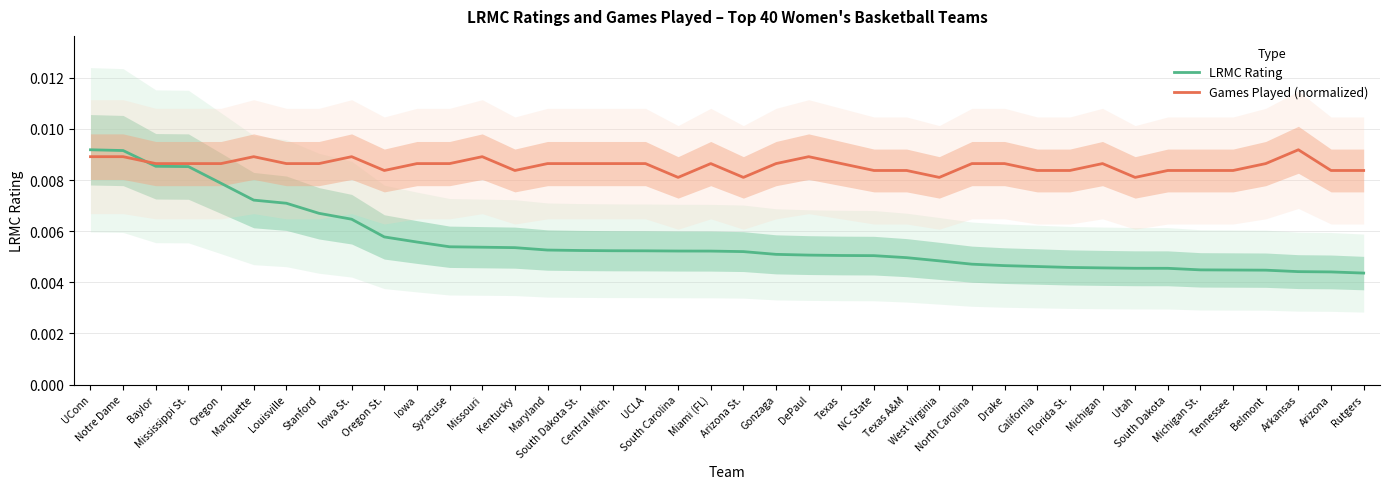

True or false: LRMC Rating has a value of 0.0 at Michigan.

False